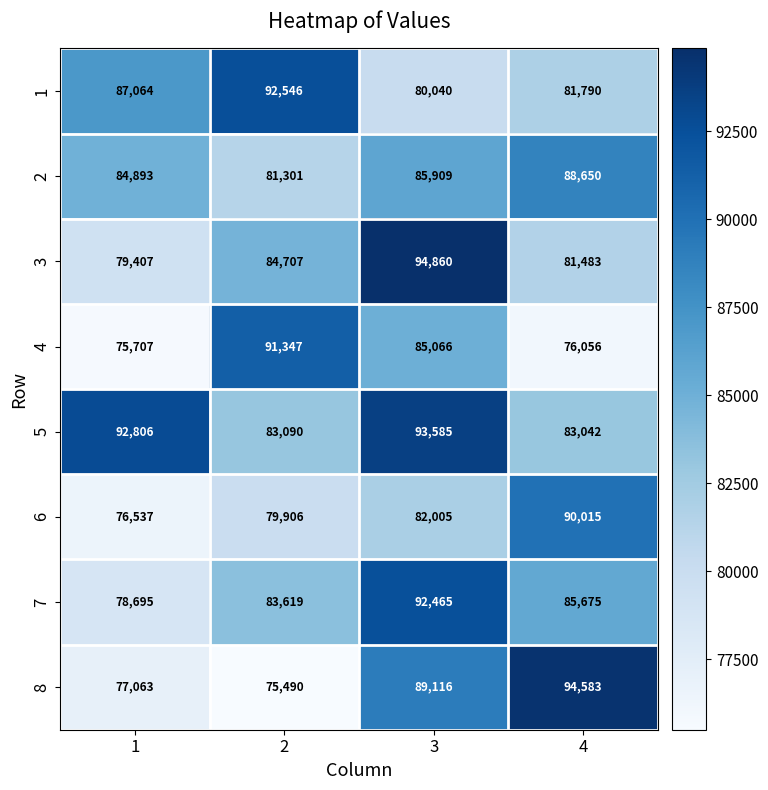

At 4, list the series in order from smallest to largest.

4, 3, 1, 5, 7, 2, 6, 8